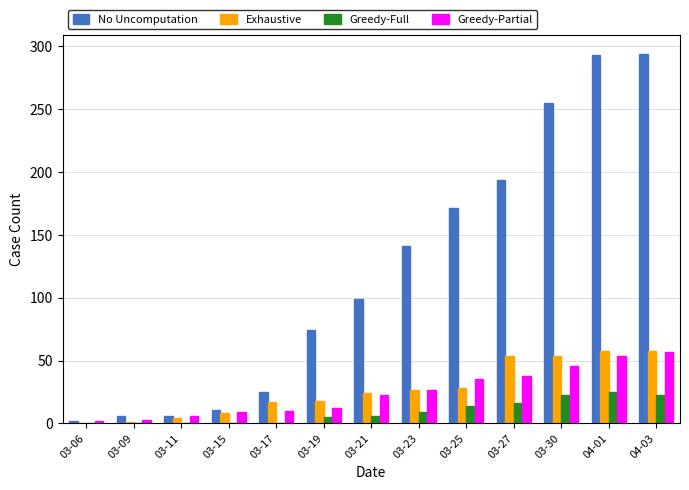

Does the chart contain stacked bars?

No